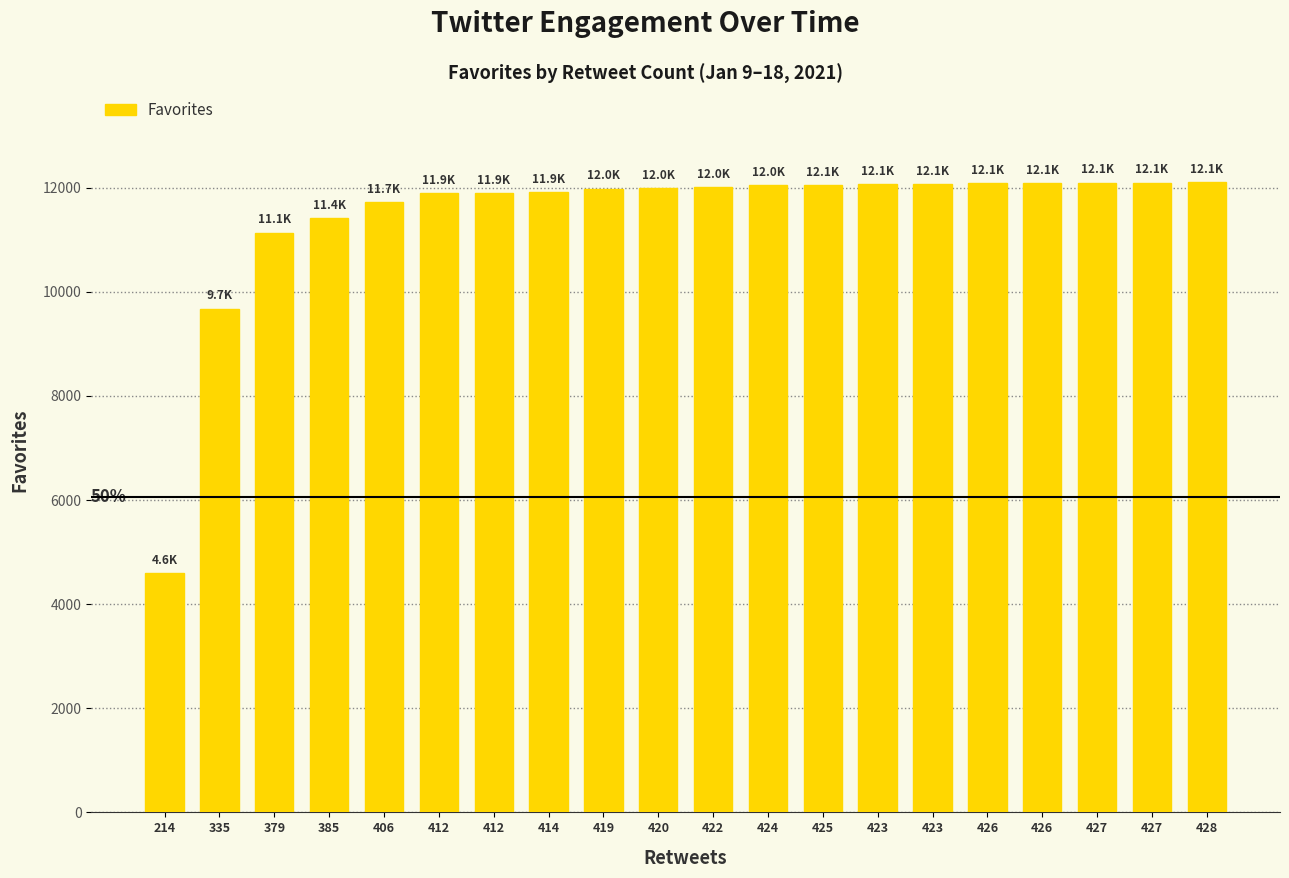

What is the maximum value shown in the chart?

12100